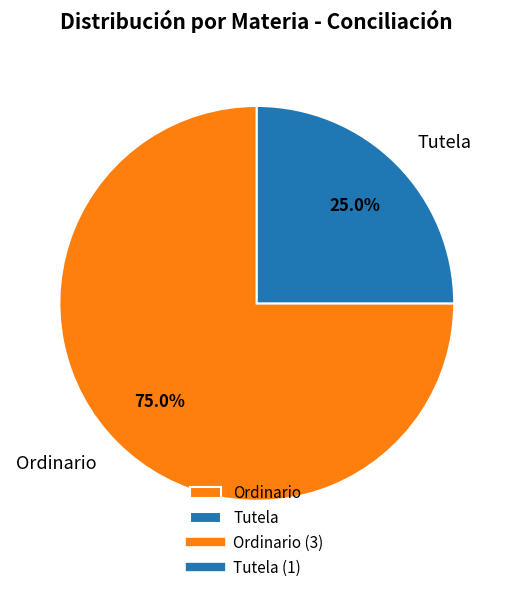

True or false: Ordinario accounts for 85% of the total.

False